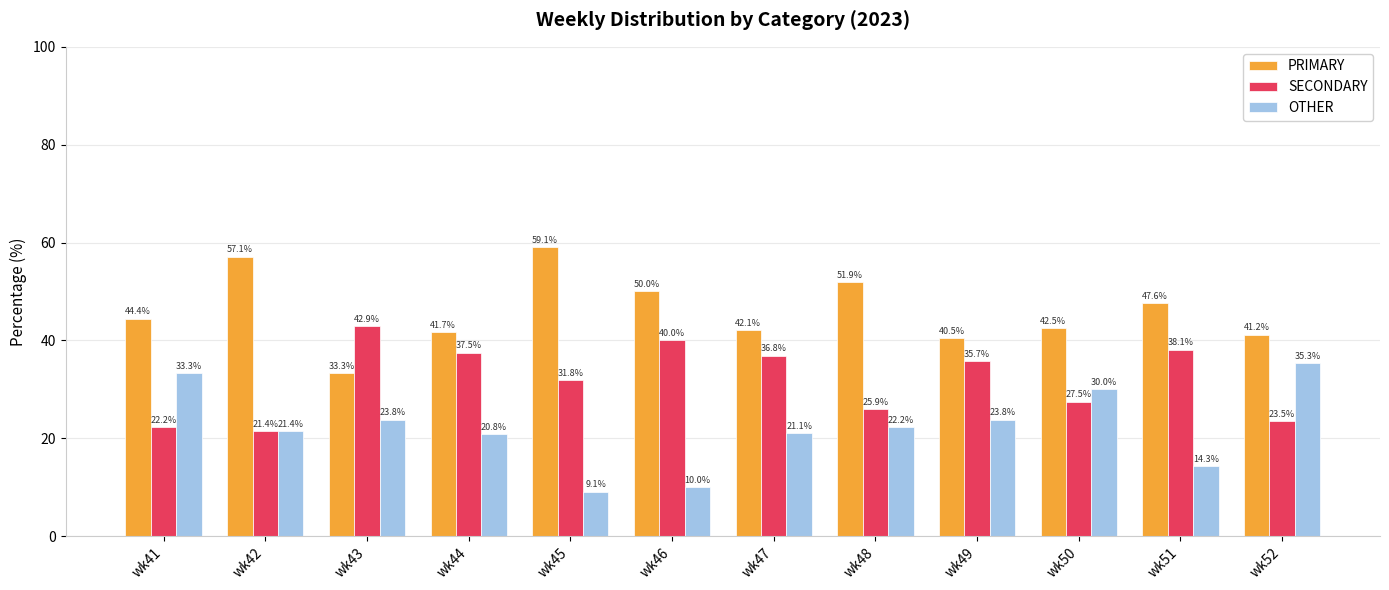

What is the average value of the OTHER series?

22.1